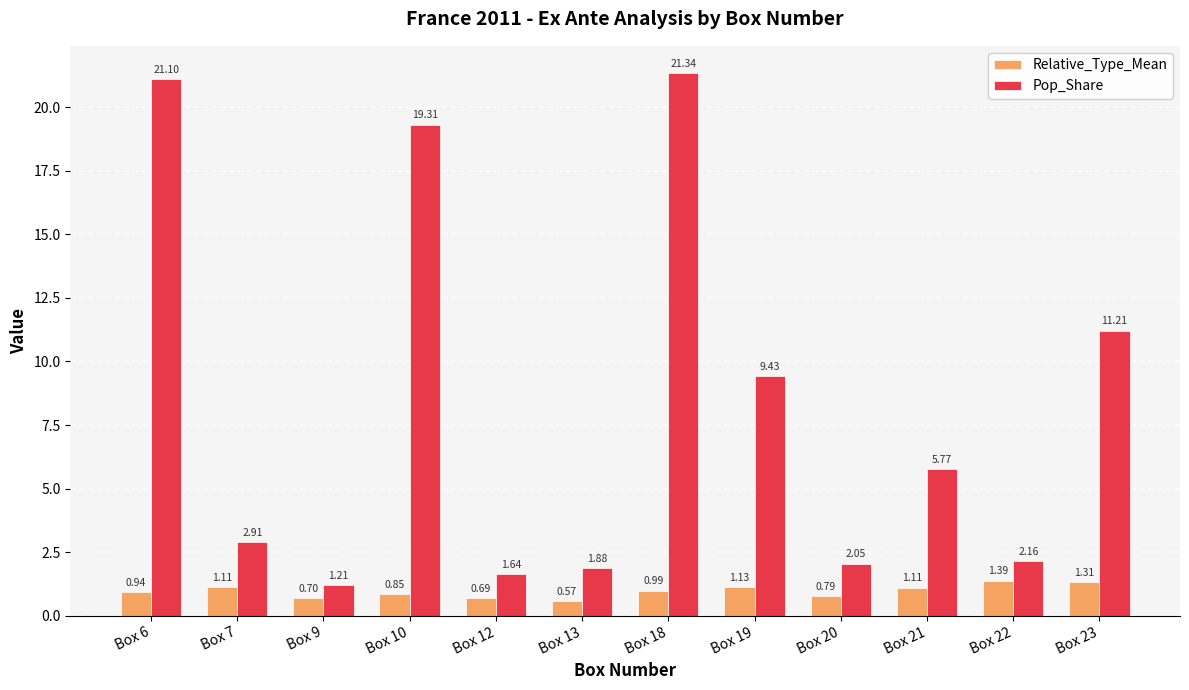

At which label is Relative_Type_Mean closest to 0?

Box 13